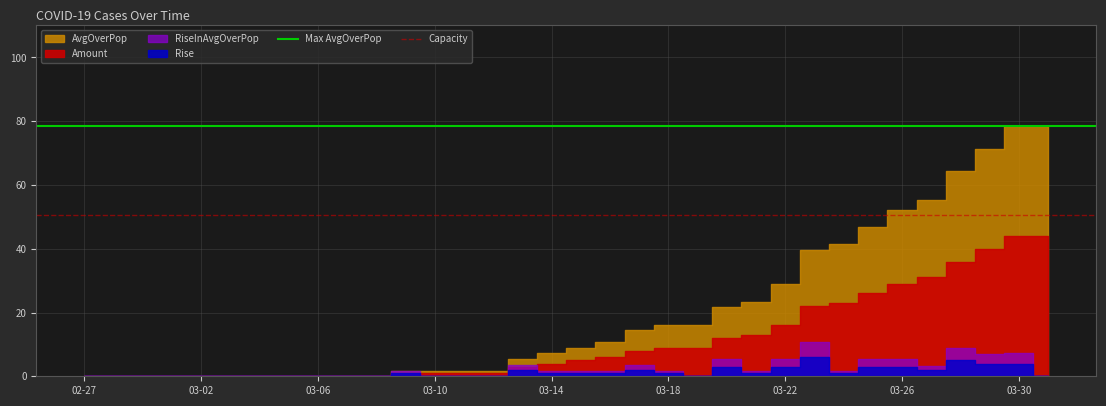

What position from the left is 03-02?

2